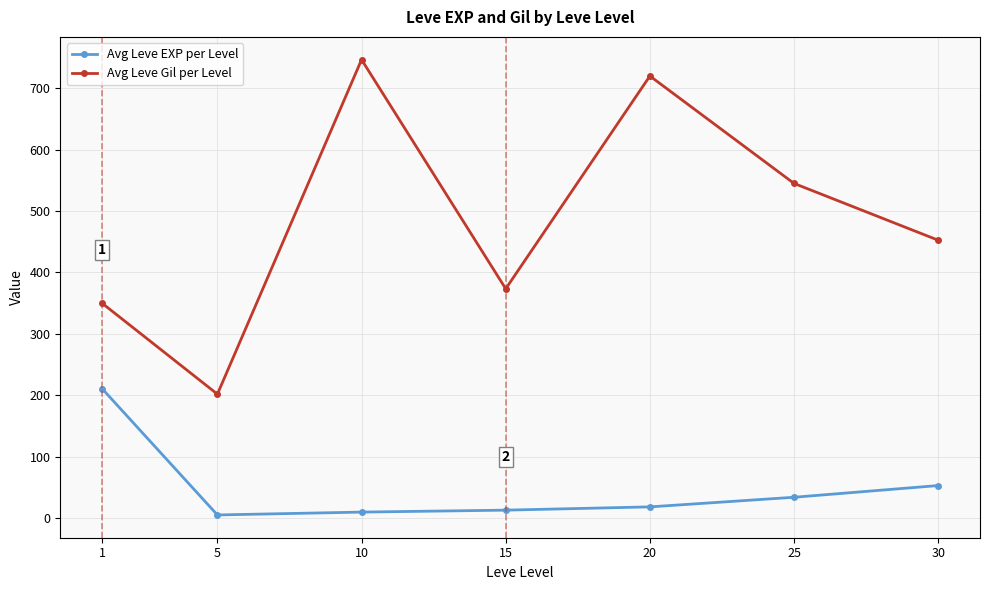

True or false: Avg Leve Gil per Level has a value of 452.5 at 30.

True